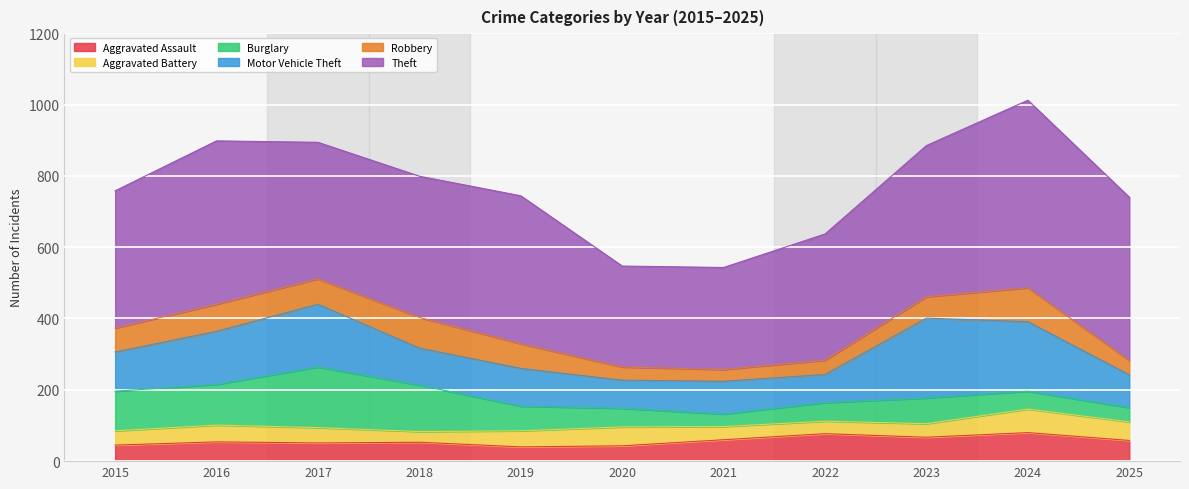

True or false: Motor Vehicle Theft and Aggravated Assault cross at least once.

False